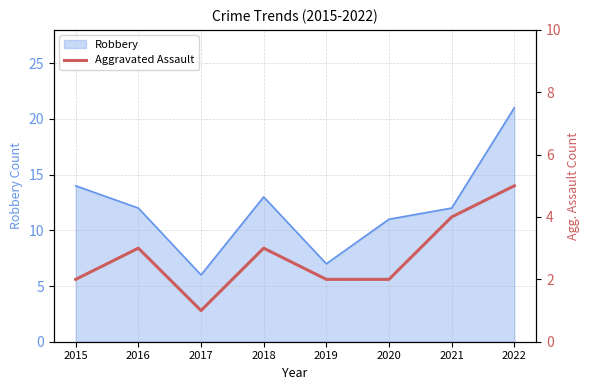

Where is the first local maximum?

2016